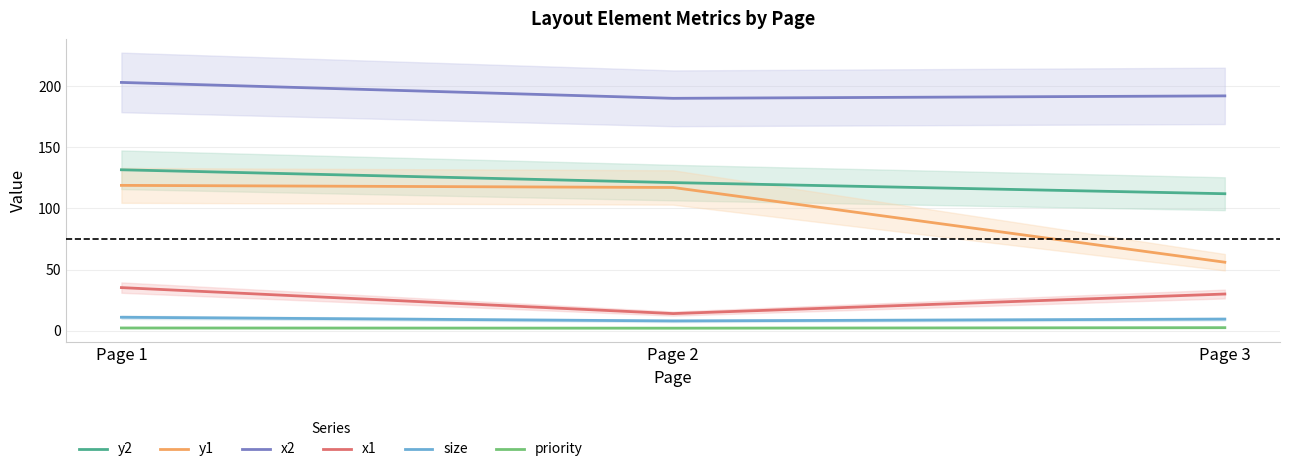

How many values in the x1 series are below 30?

1